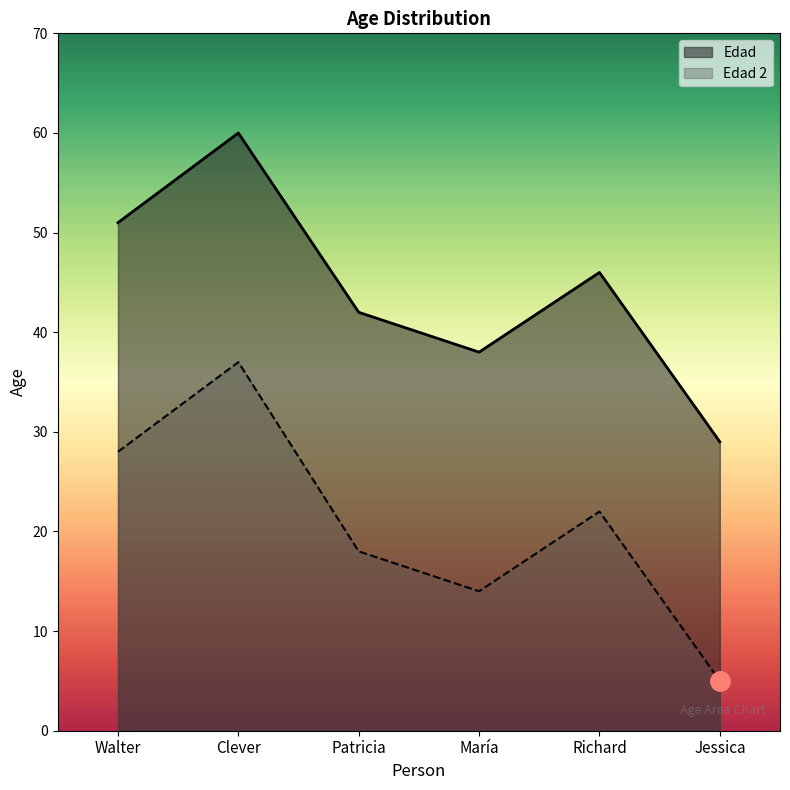

Where does the Edad series first go above 46?

Walter